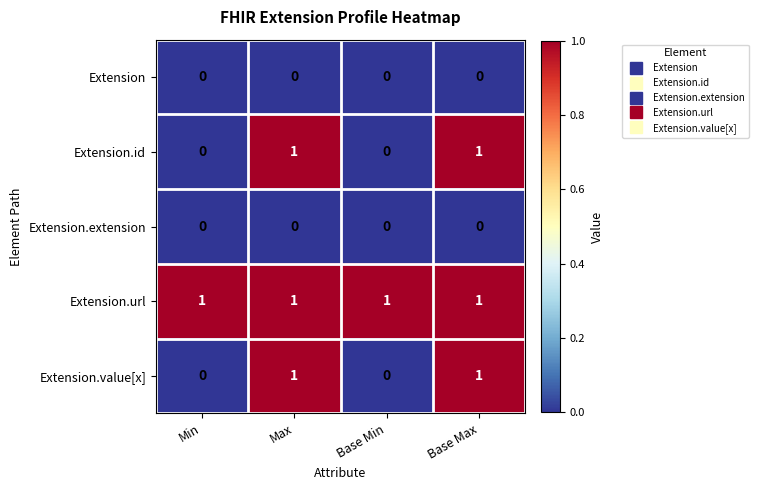

The value of Extension.value[x] at Max is 1. True or false?

True